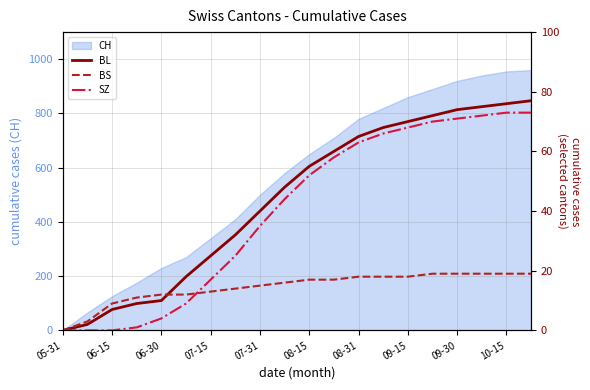

What is the maximum value for CH?

960